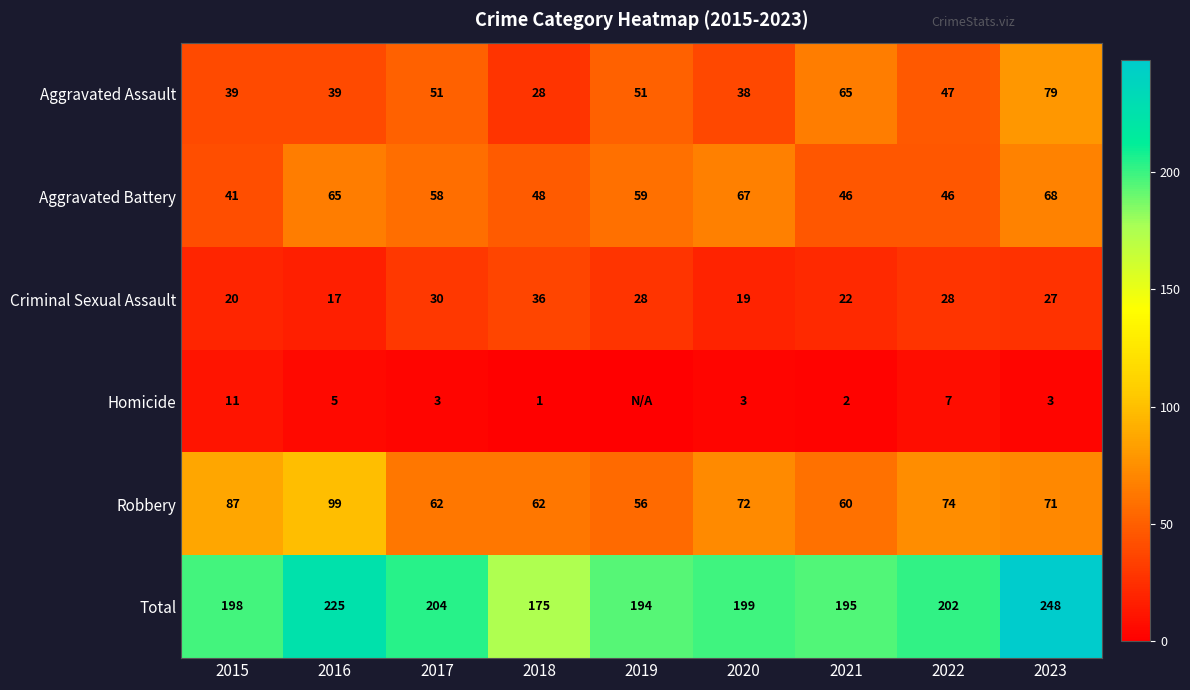

At which category does the chart reach its peak across all series?

2023